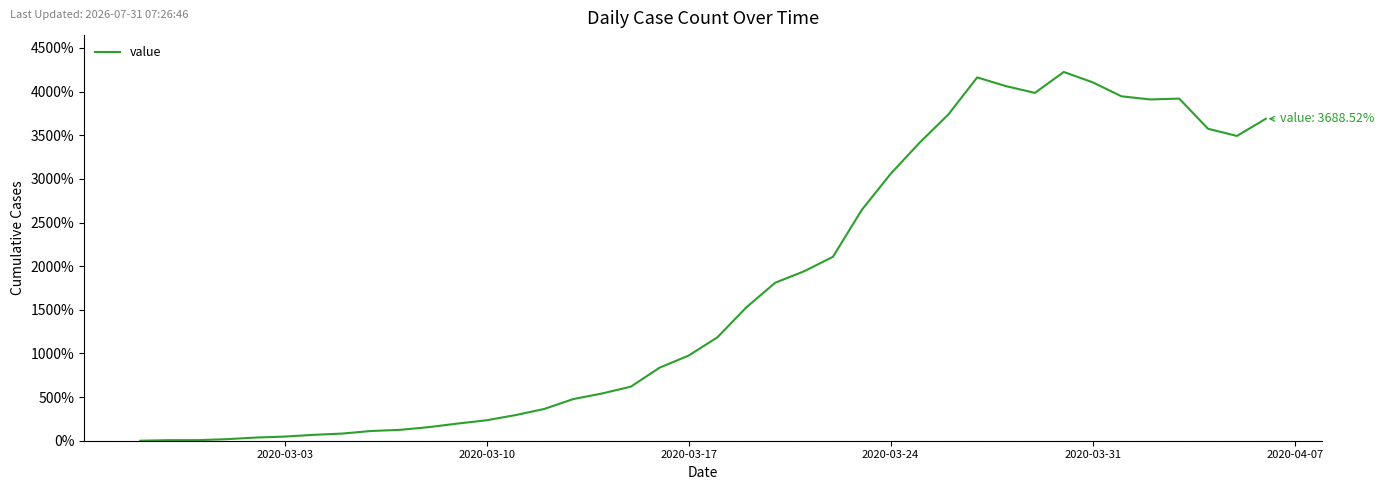

How many values exceed 1185?

20